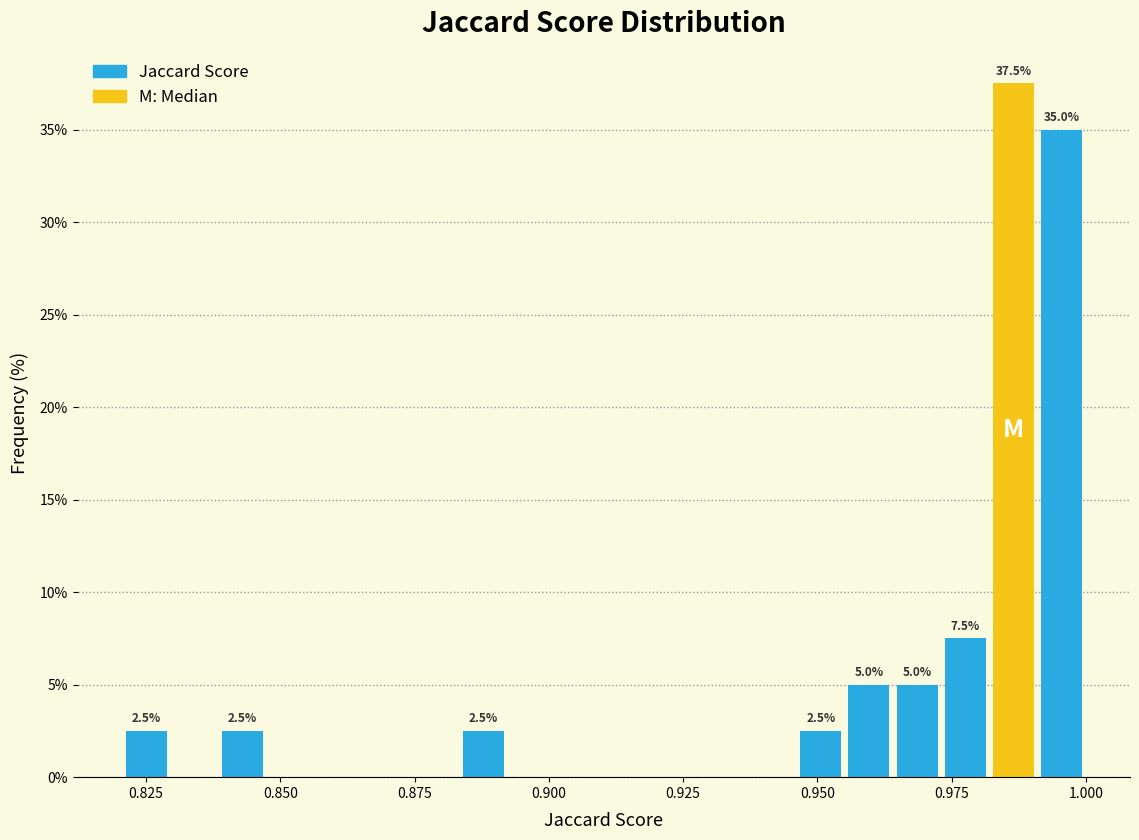

Around what value on the x-axis is the tallest bar? Give the approximate position of its centre, as read against the axis.

0.985